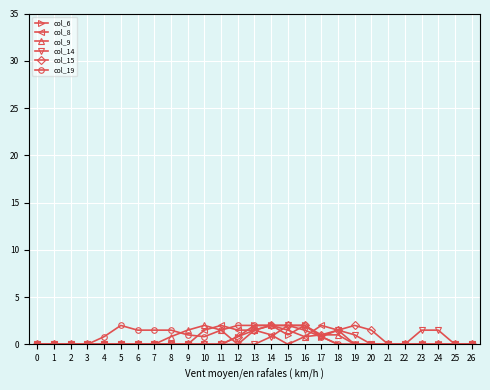

What is the spread (max minus min) of values at 16?

1.2